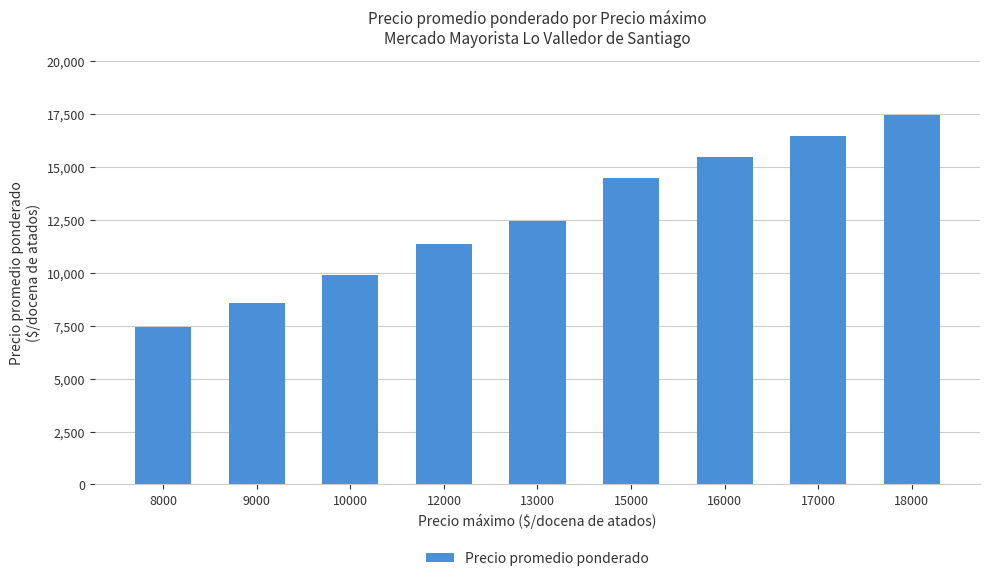

Is it true that the value at 8000 is 3708?

False